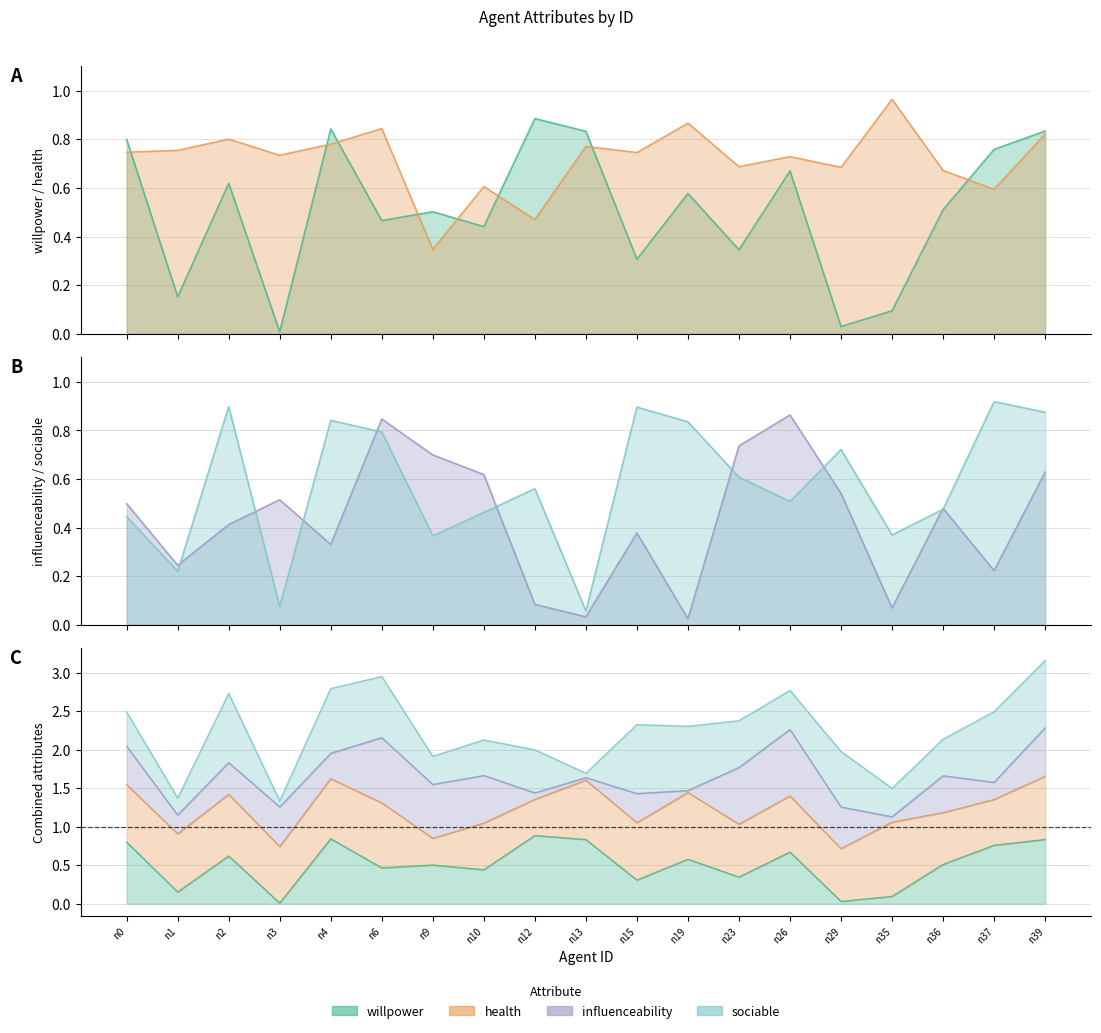

Reading right to left, list all the values displayed in this chart.

willpower: n39=0.8	n37=0.8	n36=0.5	n35=0.1	n29=0.0	n26=0.7	n23=0.3	n19=0.6	n15=0.3	n13=0.8	n12=0.9	n10=0.4	n9=0.5	n6=0.5	n4=0.8	n3=0.0	n2=0.6	n1=0.2	n0=0.8
health: n39=0.8	n37=0.6	n36=0.7	n35=1.0	n29=0.7	n26=0.7	n23=0.7	n19=0.9	n15=0.7	n13=0.8	n12=0.5	n10=0.6	n9=0.3	n6=0.8	n4=0.8	n3=0.7	n2=0.8	n1=0.8	n0=0.7
influenceability: n39=0.6	n37=0.2	n36=0.5	n35=0.1	n29=0.5	n26=0.9	n23=0.7	n19=0.0	n15=0.4	n13=0.0	n12=0.1	n10=0.6	n9=0.7	n6=0.8	n4=0.3	n3=0.5	n2=0.4	n1=0.2	n0=0.5
sociable: n39=0.9	n37=0.9	n36=0.5	n35=0.4	n29=0.7	n26=0.5	n23=0.6	n19=0.8	n15=0.9	n13=0.1	n12=0.6	n10=0.5	n9=0.4	n6=0.8	n4=0.8	n3=0.1	n2=0.9	n1=0.2	n0=0.4